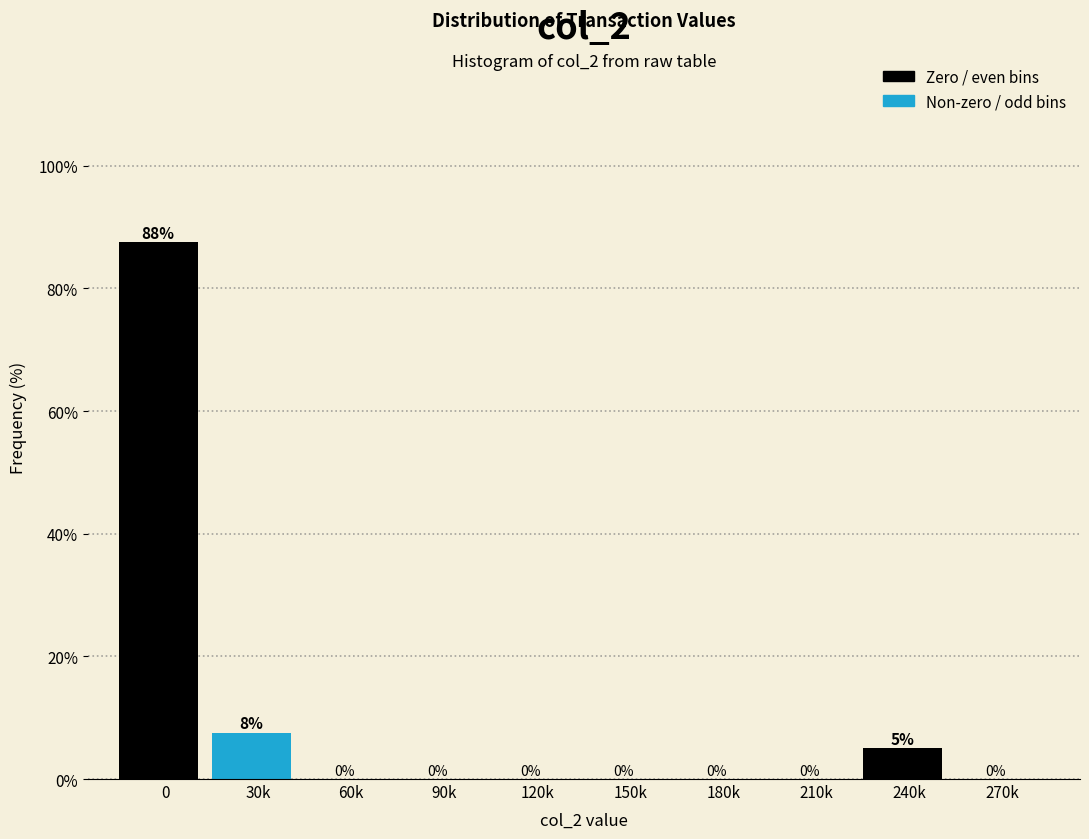

At which label is the value closest to 43?

30k